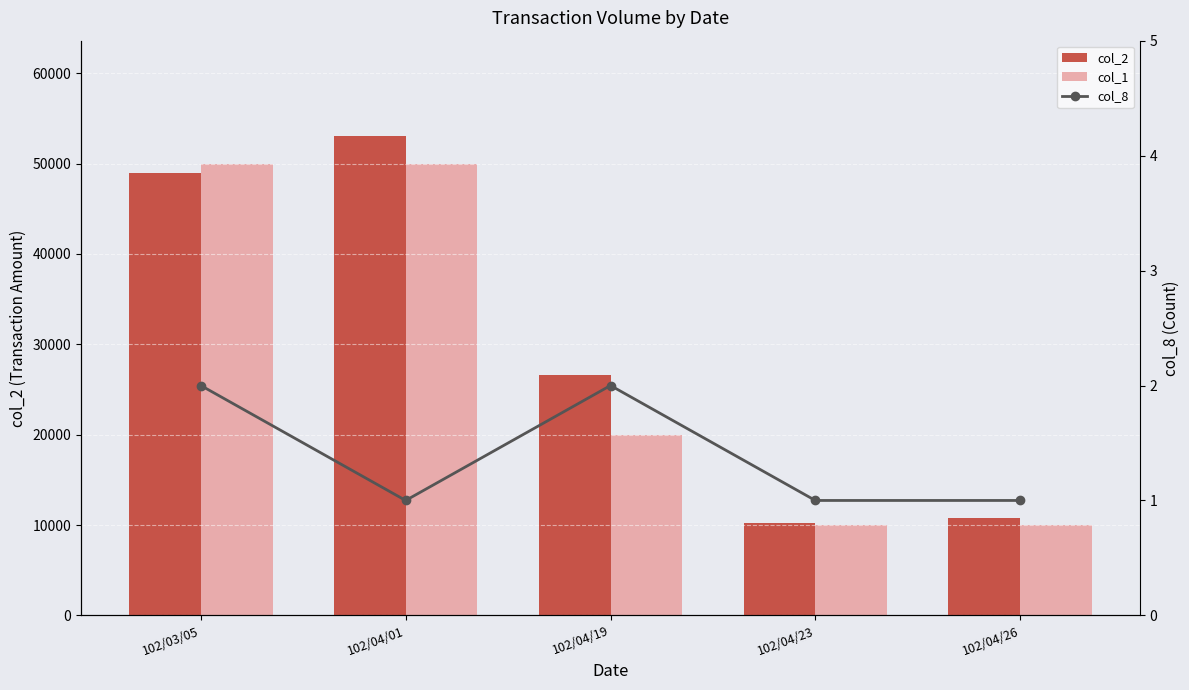

Does the chart contain stacked bars?

No